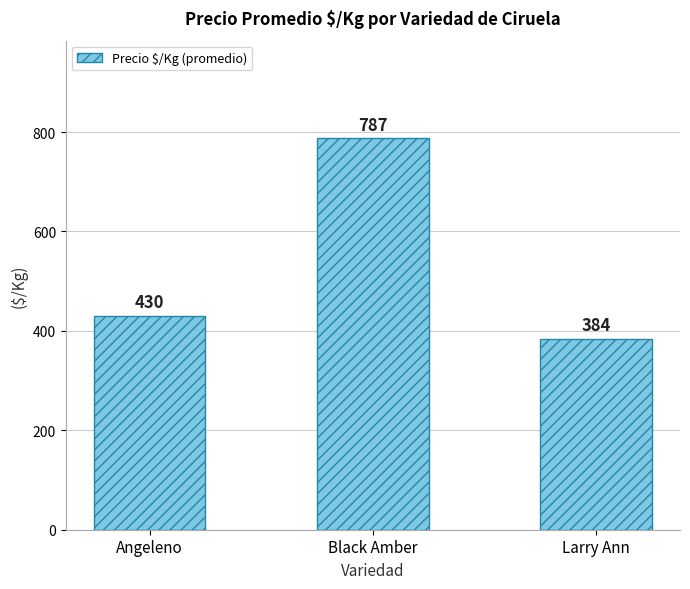

What is the label of the 2nd bar from the left?

Black Amber